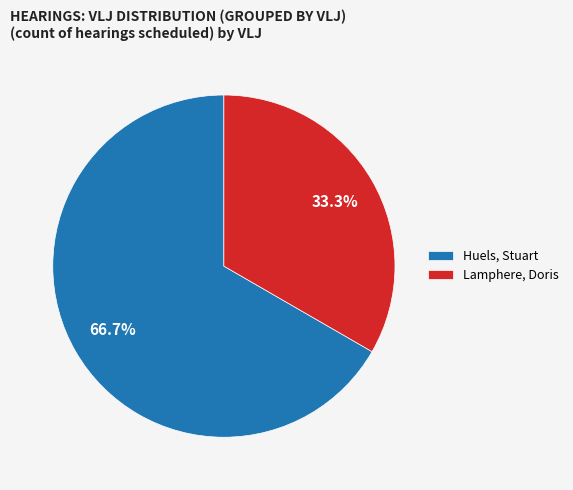

What is the majority slice?

Huels, Stuart